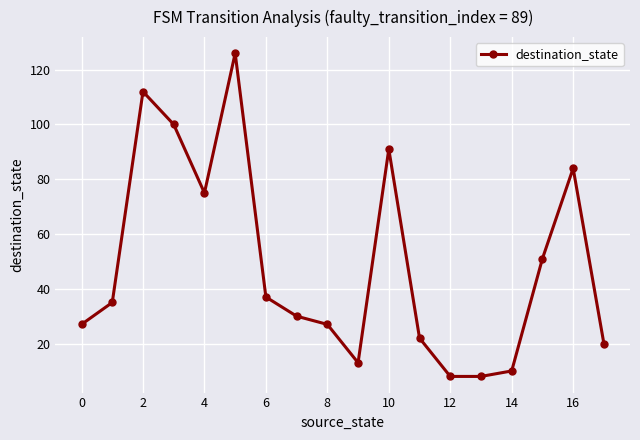

What is the maximum value shown in the chart?

126